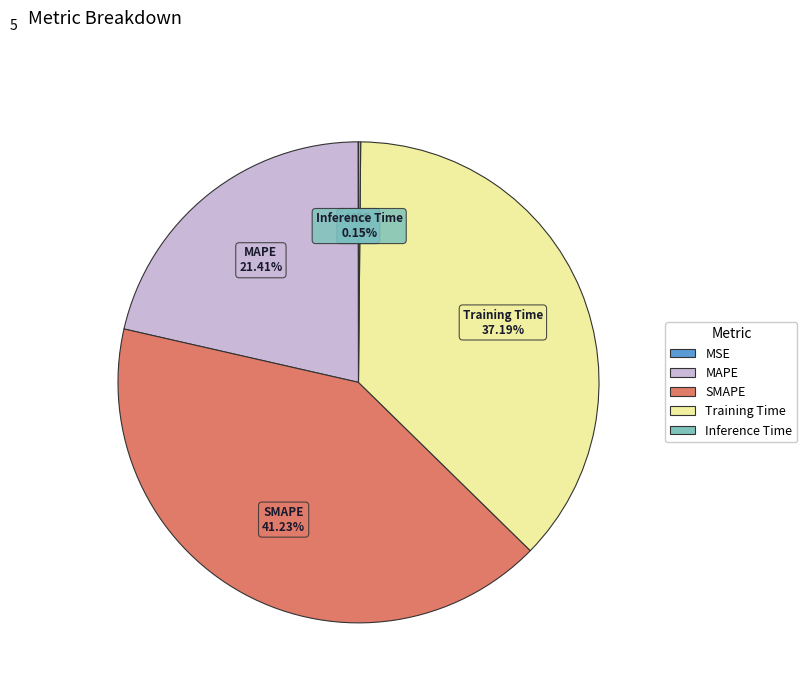

Which slice is the largest?

SMAPE